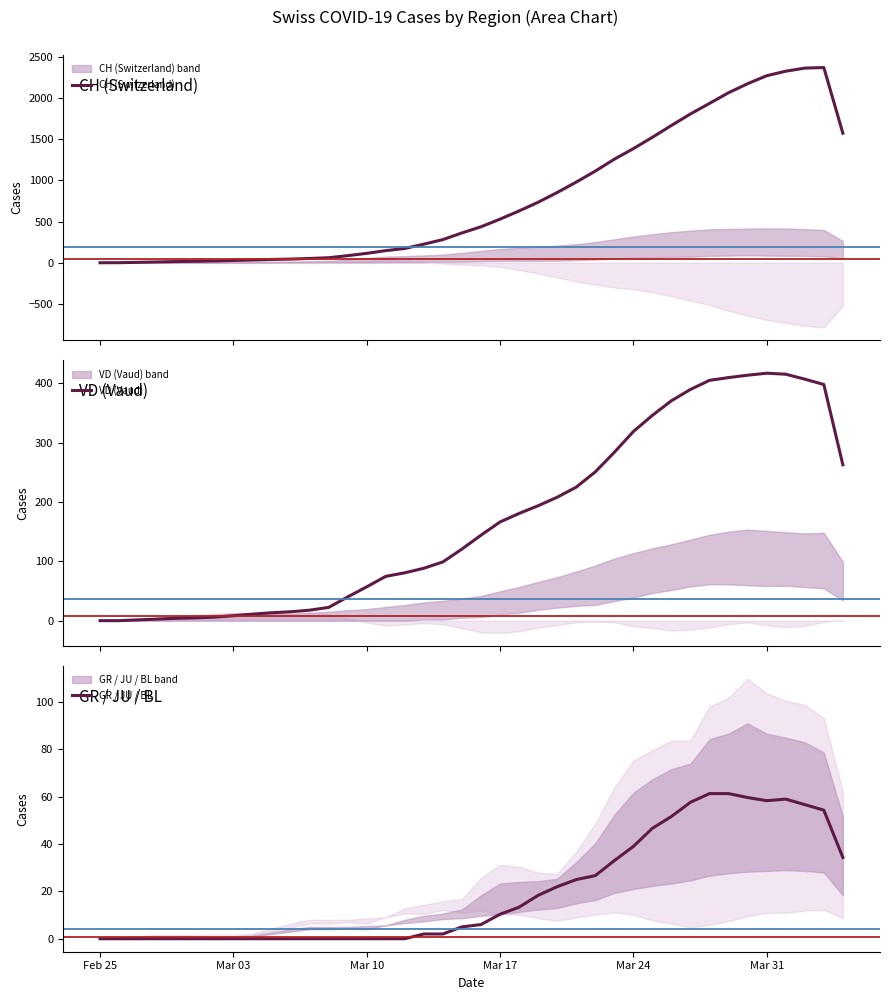

In CH (Switzerland), how many points are higher than both neighbors (excluding endpoints)?

1